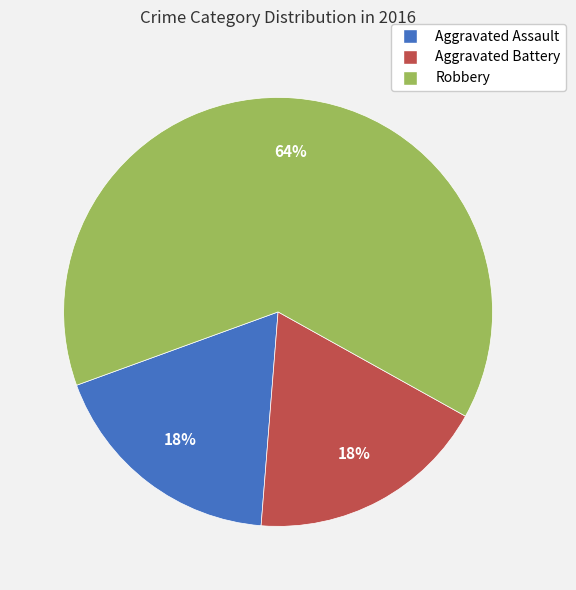

Which category has the biggest portion of the pie?

Robbery